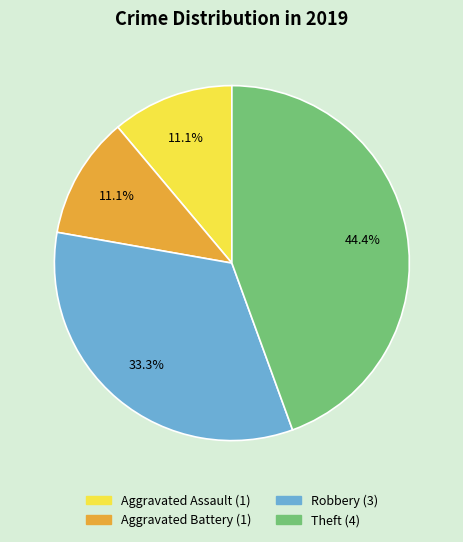

What is the largest slice in the pie chart?

Theft